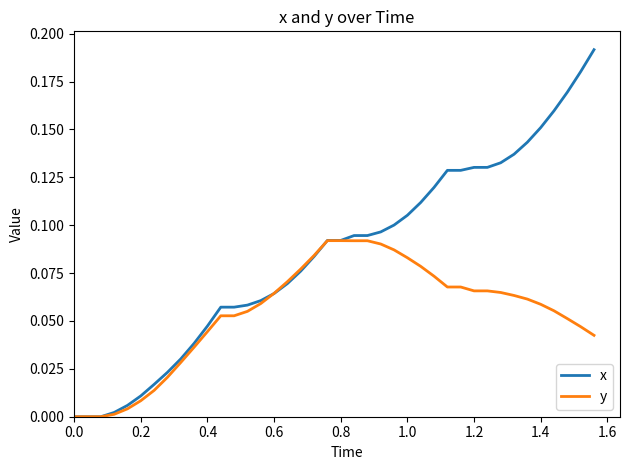

Which series ends up on top after the final intersection of y and x?

x